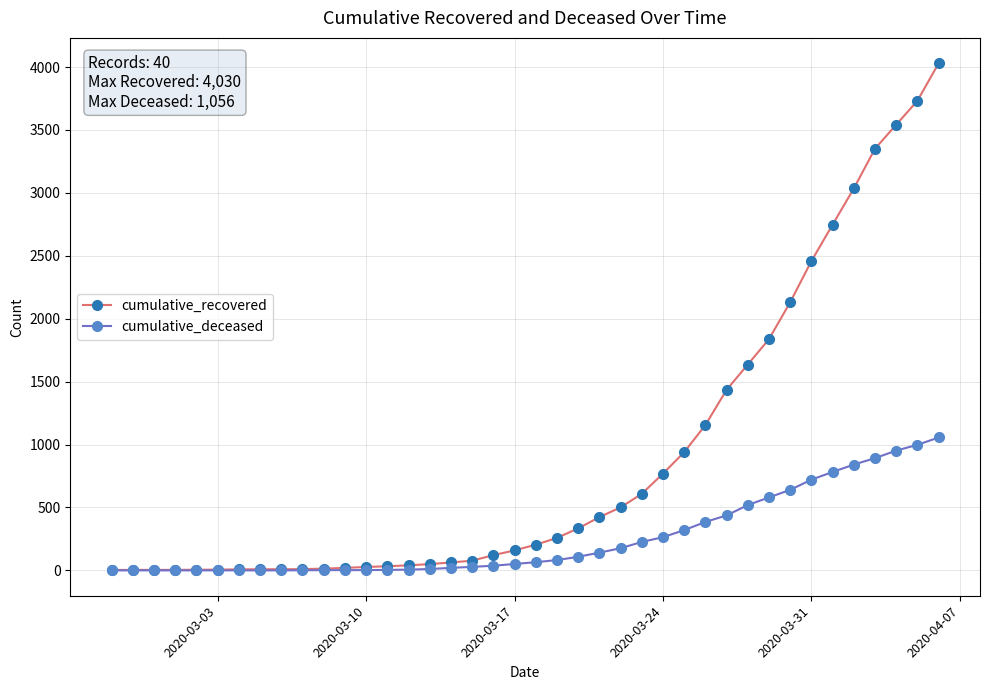

Which series has the widest spread of values?

cumulative_recovered